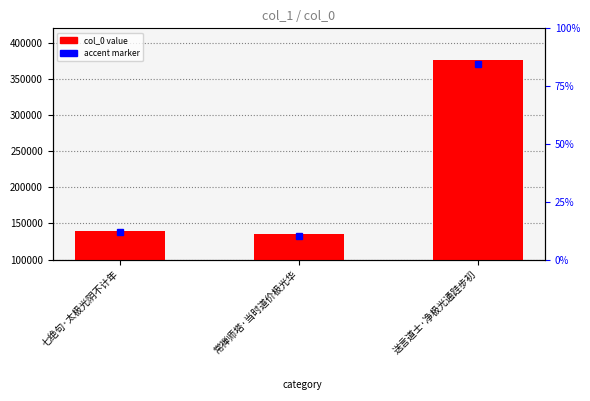

Count the number of values greater than 140025.

1